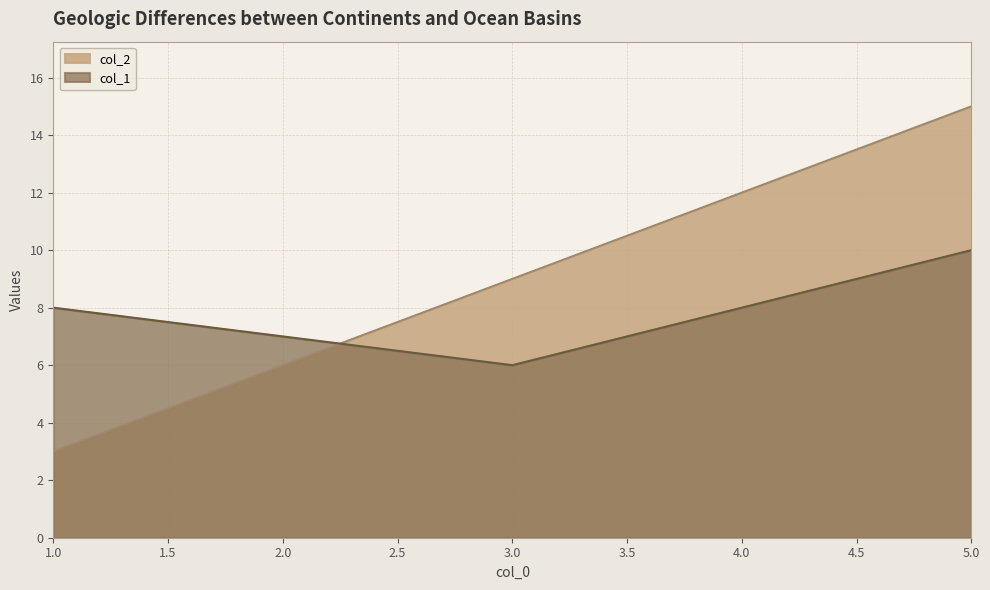

Reading right to left, transcribe all the data shown in this chart.

col_2: 15	12	9	6	3
col_1: 10	8	6	7	8